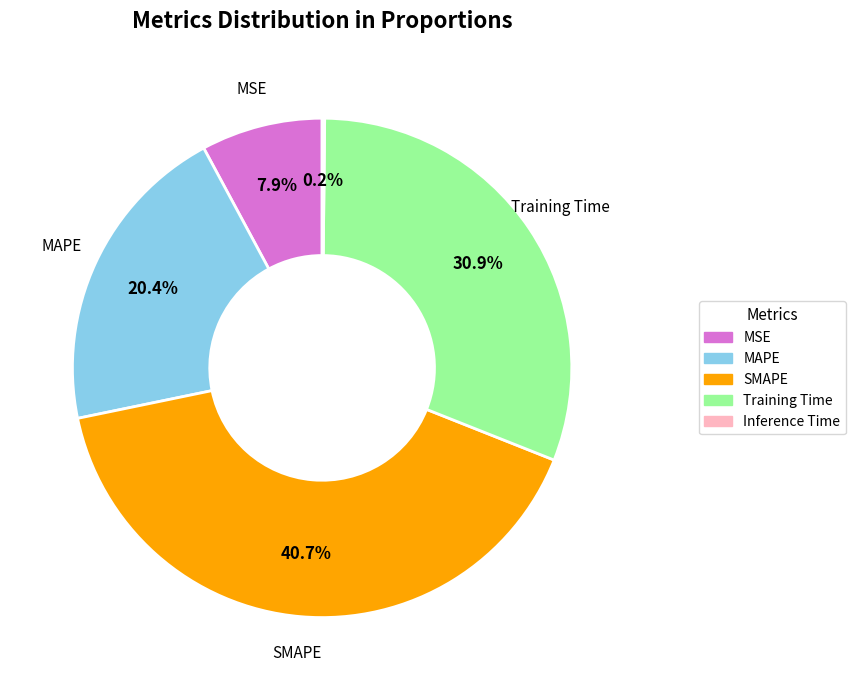

Do MAPE and Training Time together represent more than half of the pie?

Yes